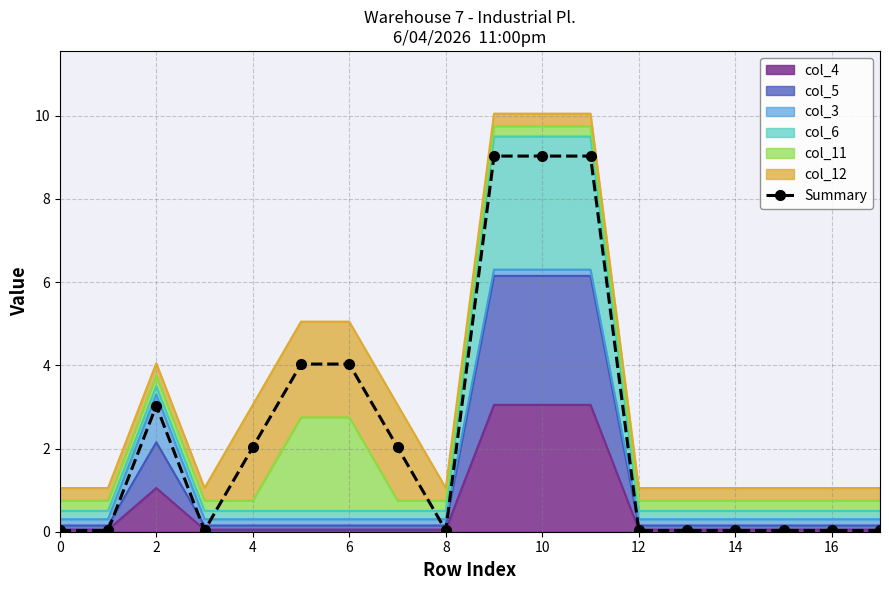

How many data points does each series have?

18